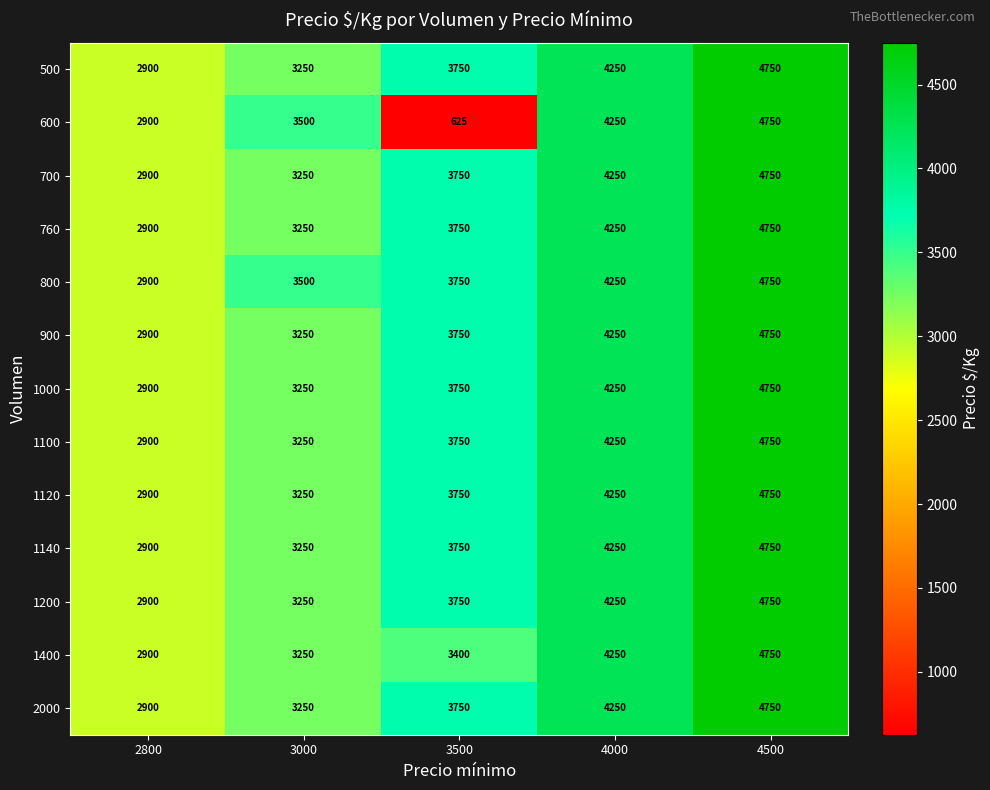

The 1100 series shows 5502 at 3000. True or false?

False